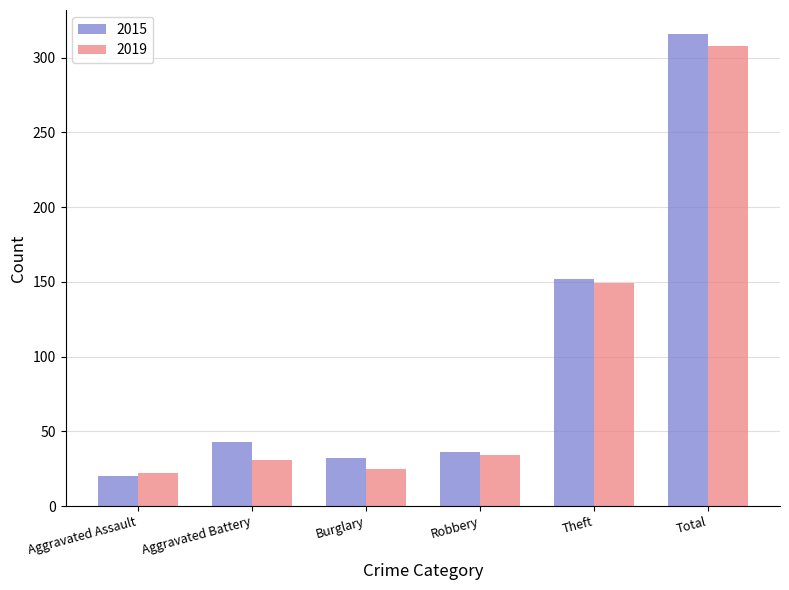

What is the sum of the 2019 values at Total and Robbery?

342